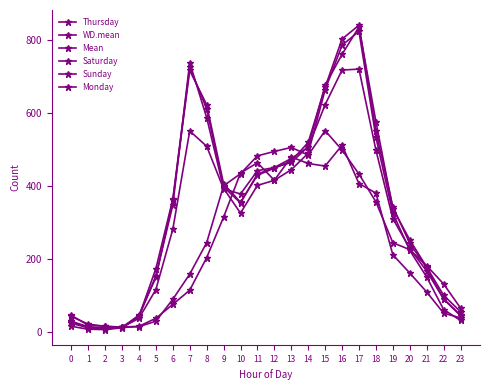

Count the number of categories in the chart.

24